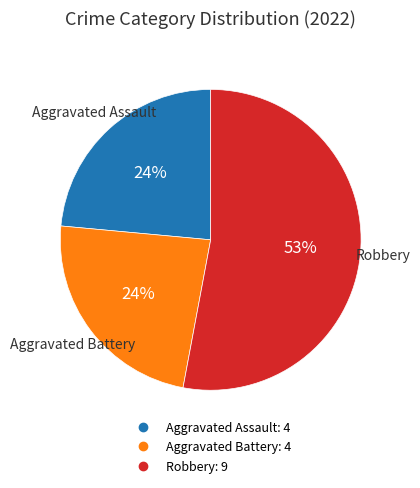

To the nearest percent, what is the difference between the largest and smallest slice percentages?

29%